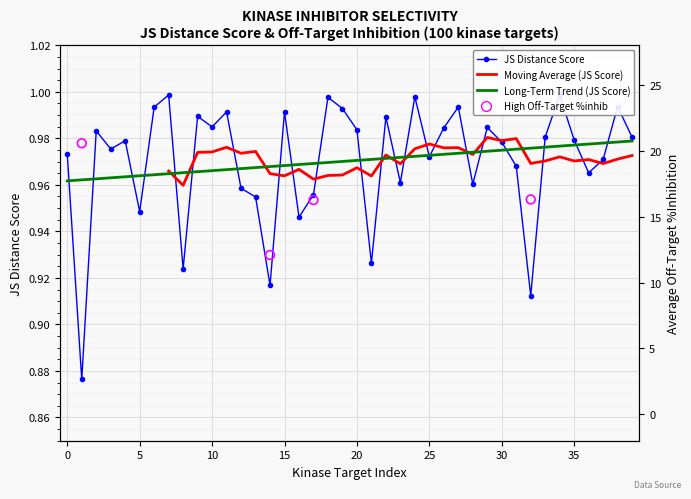

Which series has the largest Y range (max minus min)?

Average off-target kinase %inhib